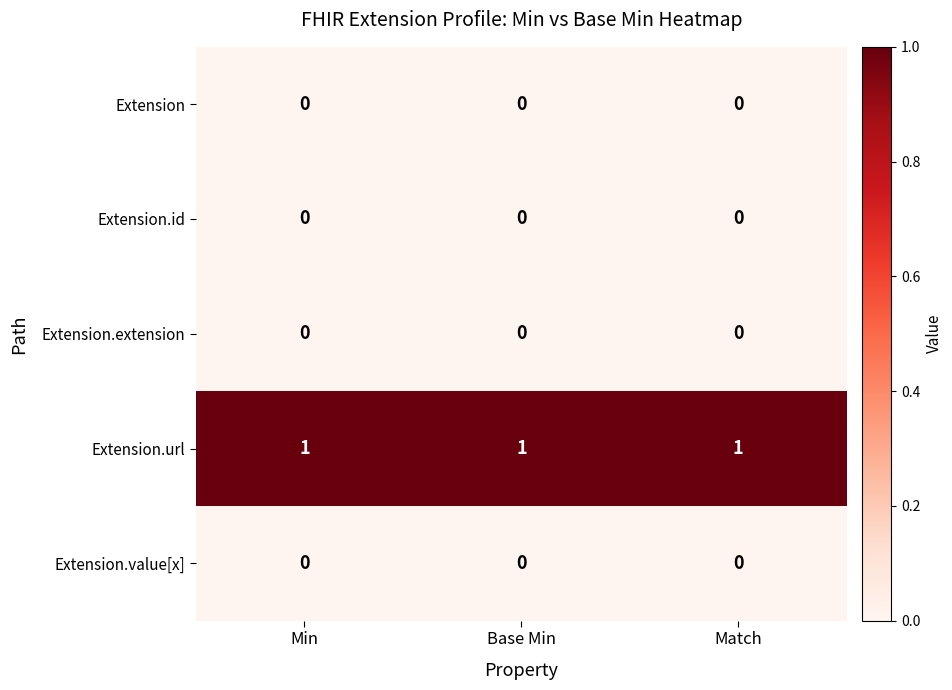

The value of Extension.url at Min is 1. True or false?

True